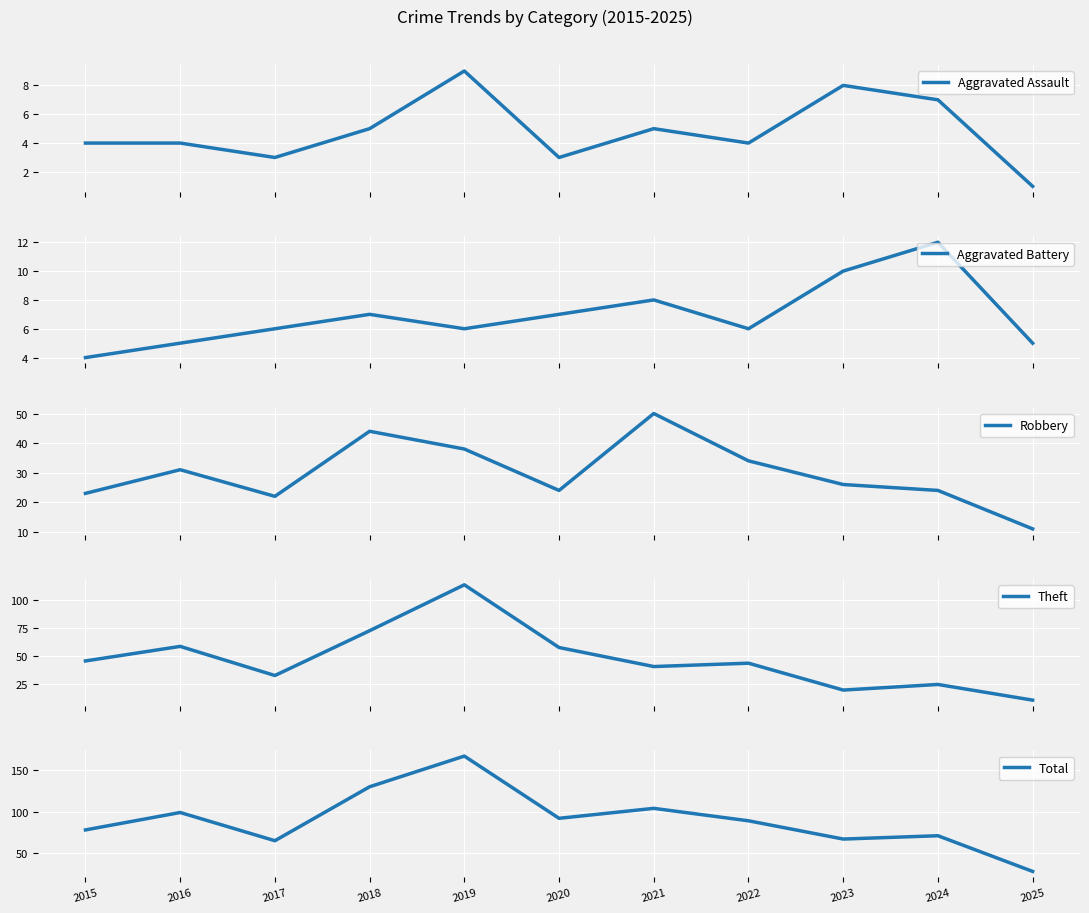

What is the difference between the maximum and minimum values in the Aggravated Assault series?

8